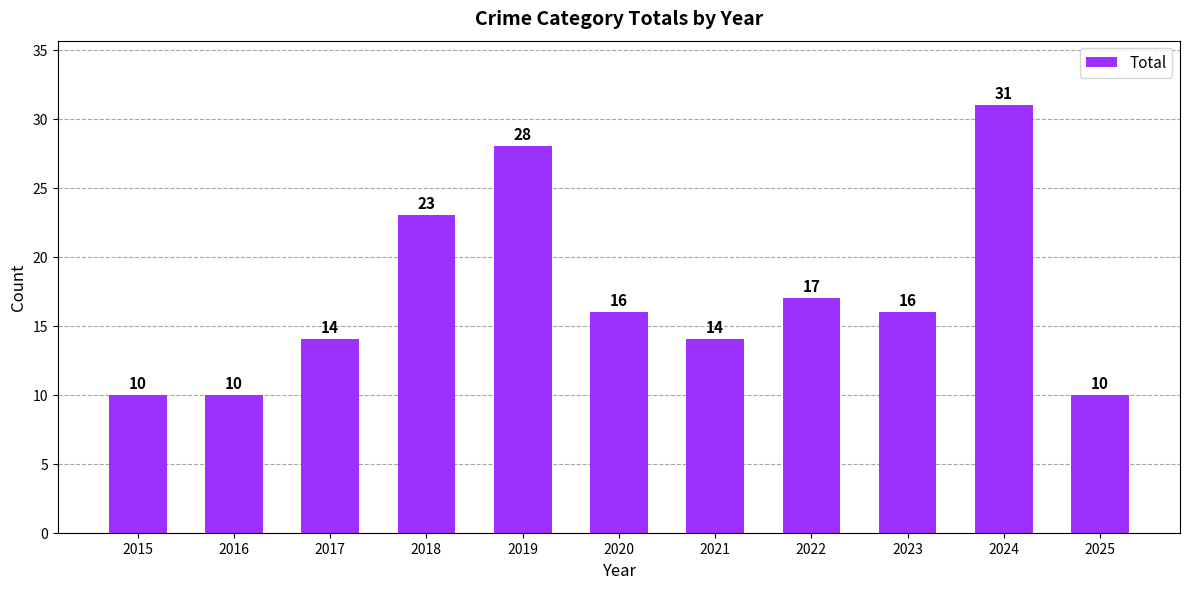

Count the number of data series in this chart.

1